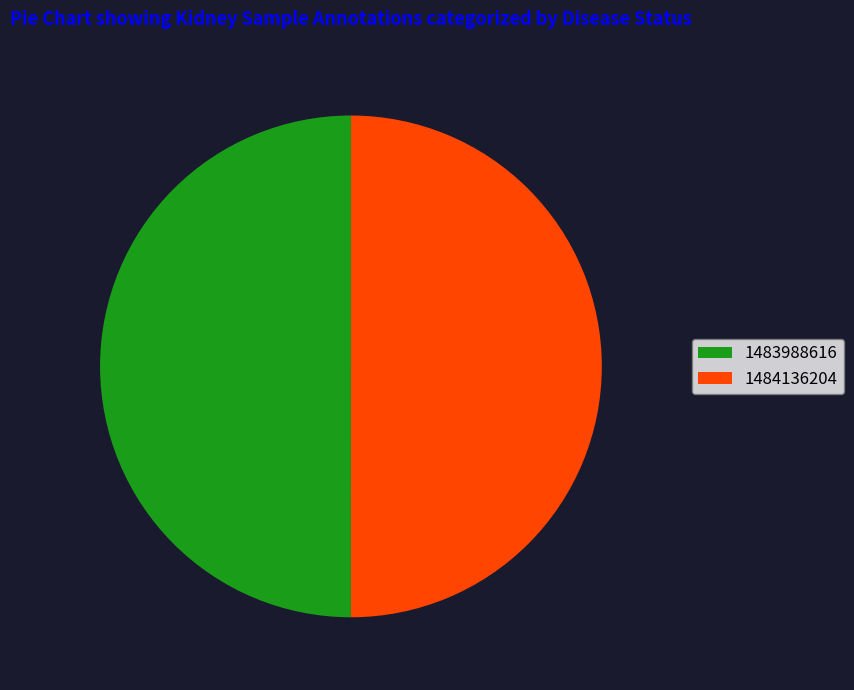

True or false: 1483988616 accounts for 45% of the total.

False